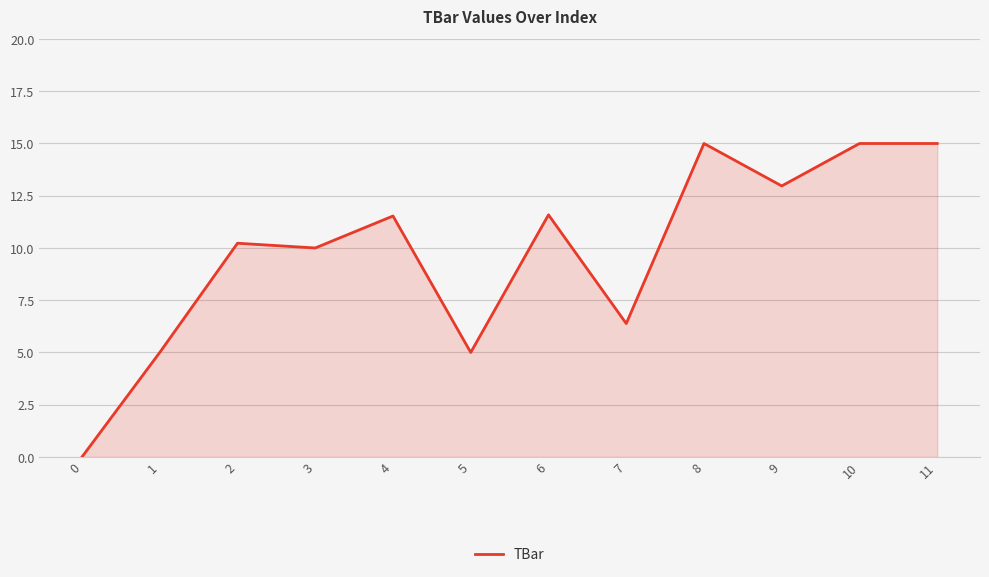

How many distinct data groups are displayed?

1